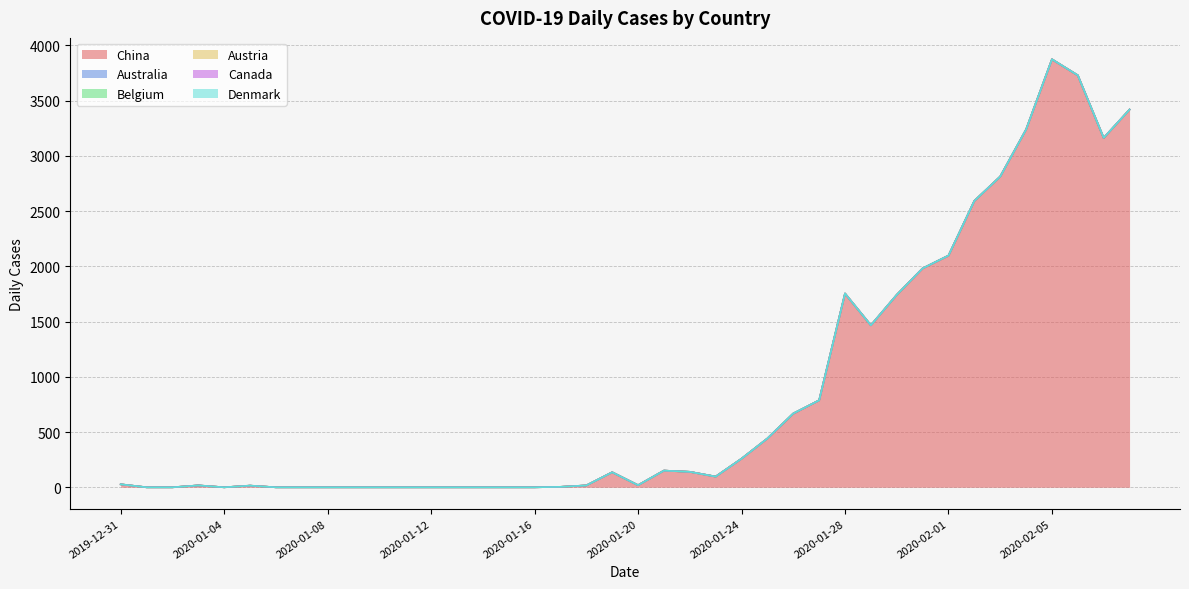

What is the difference between the second highest and second lowest values in the China series?

3727